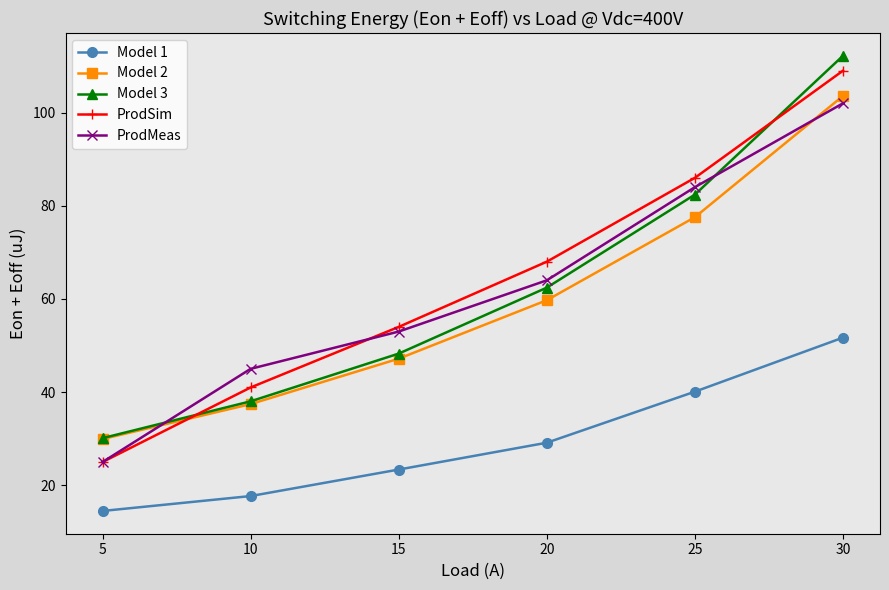

What is the minimum value for ProdMeas?

25.0